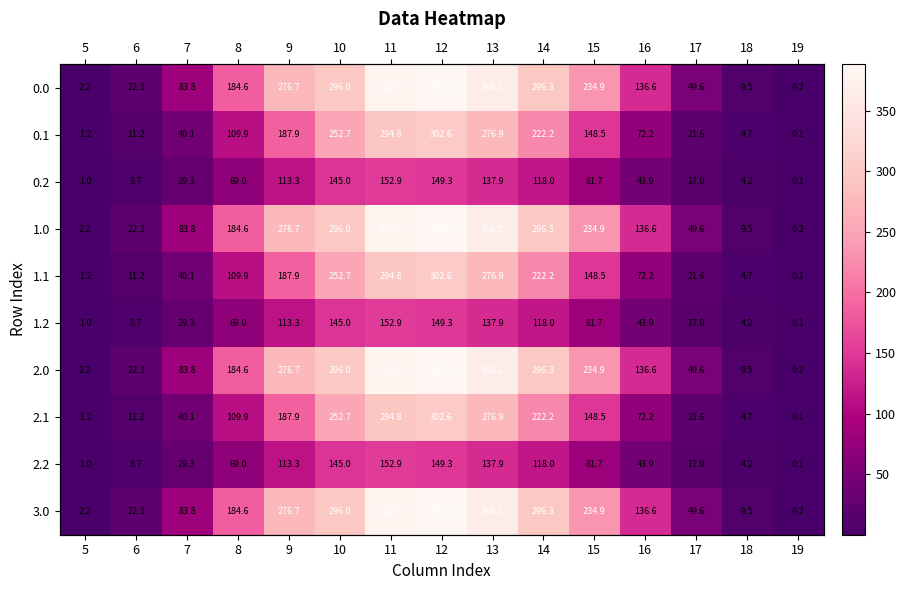

Which category has the highest value across all series?

12